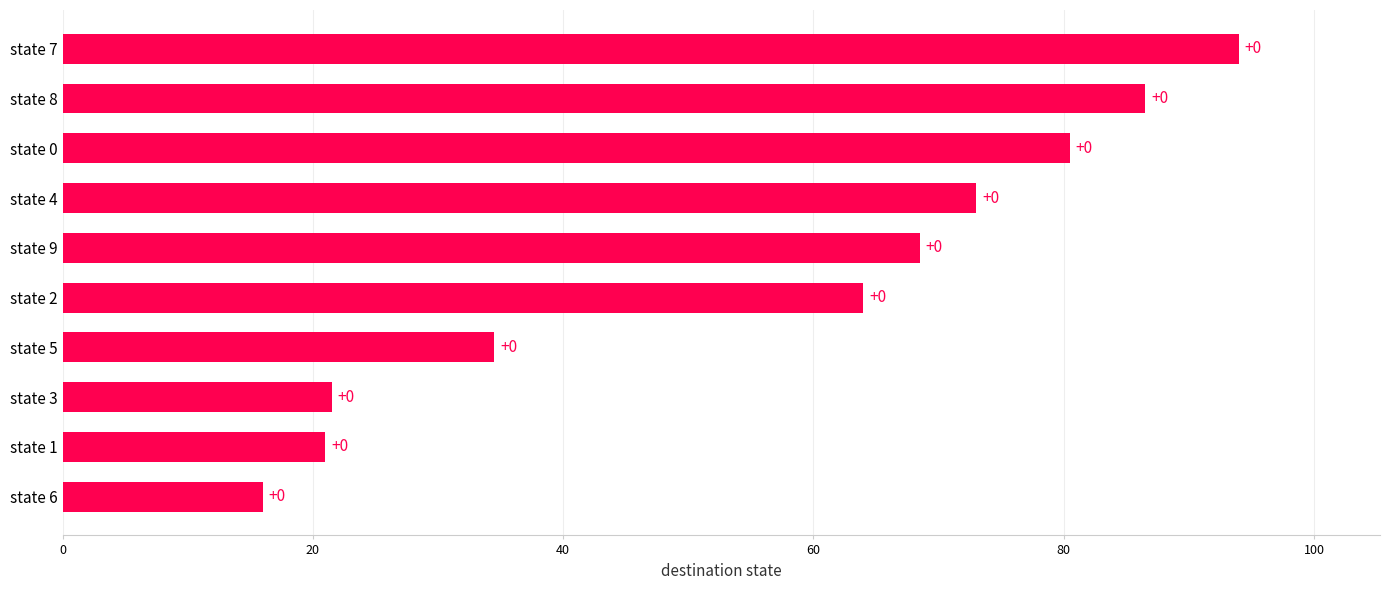

Does the chart contain stacked bars?

No